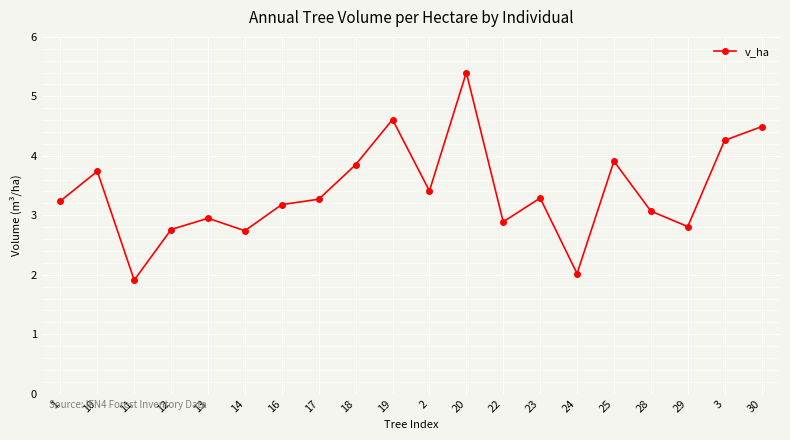

What is the minimum value shown in the chart?

1.9